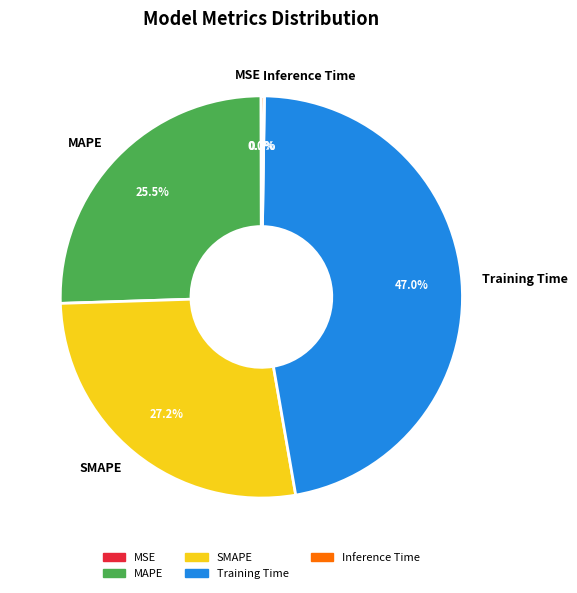

Which has a higher value, MAPE or Training Time?

Training Time